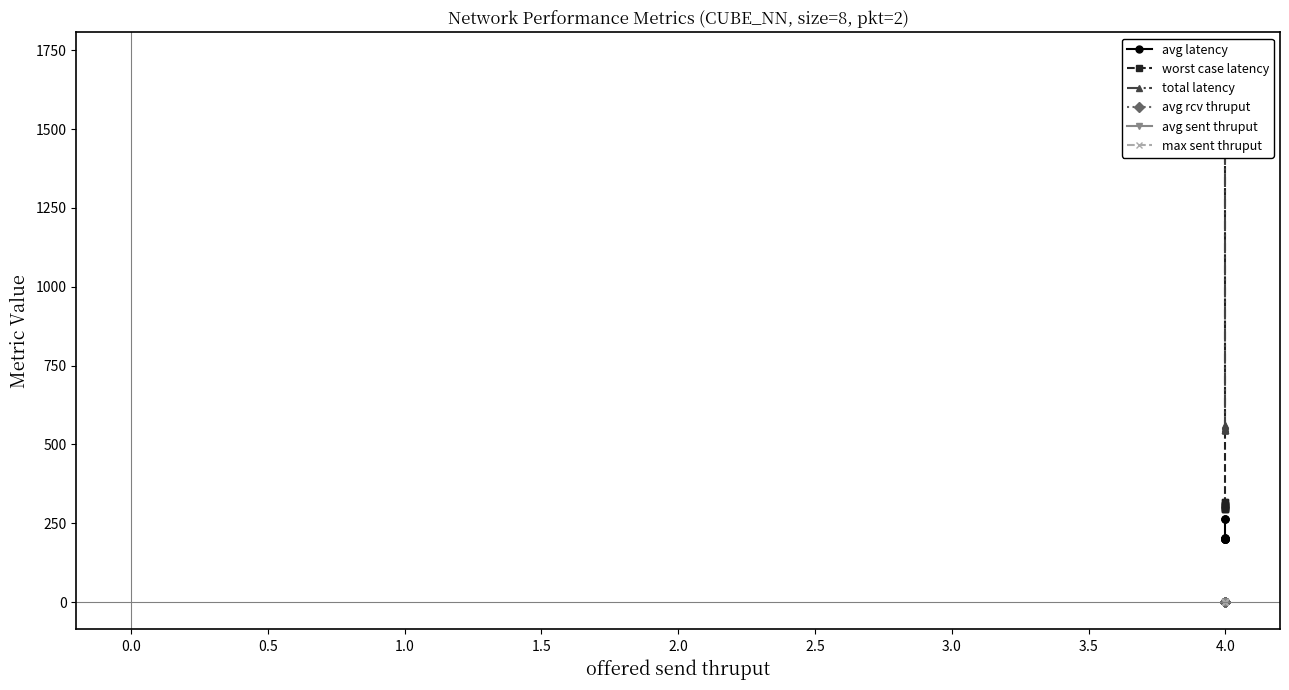

What are all the series names shown in the legend?

avg latency, worst case latency, total latency, avg rcv thruput, avg sent thruput, max sent thruput